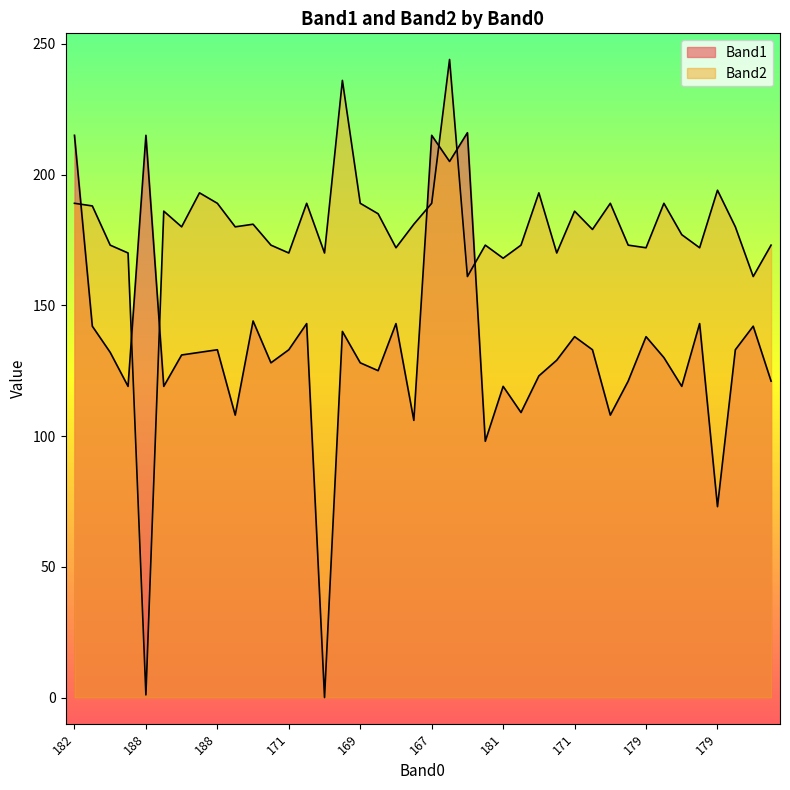

How many lines are shown in the chart?

2